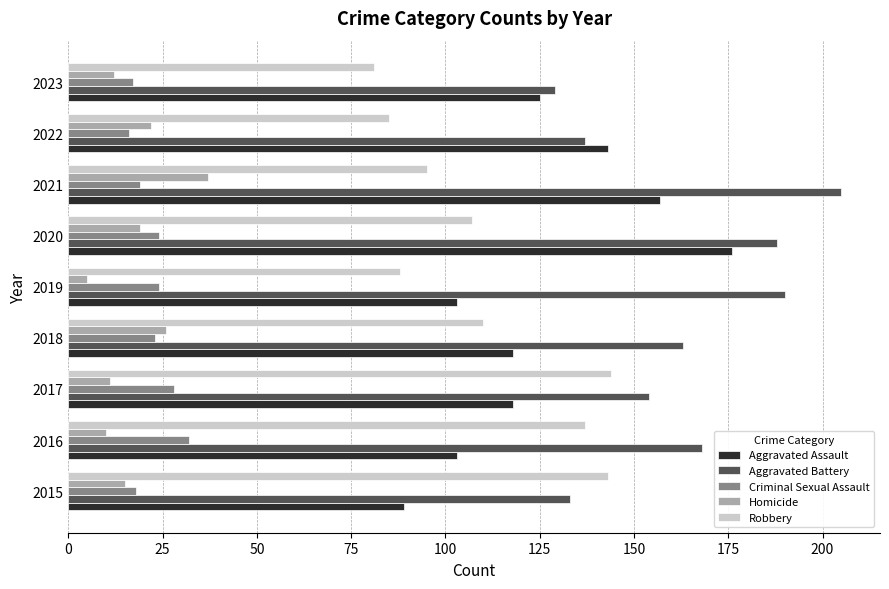

What is the total value across all series at 2021?

513